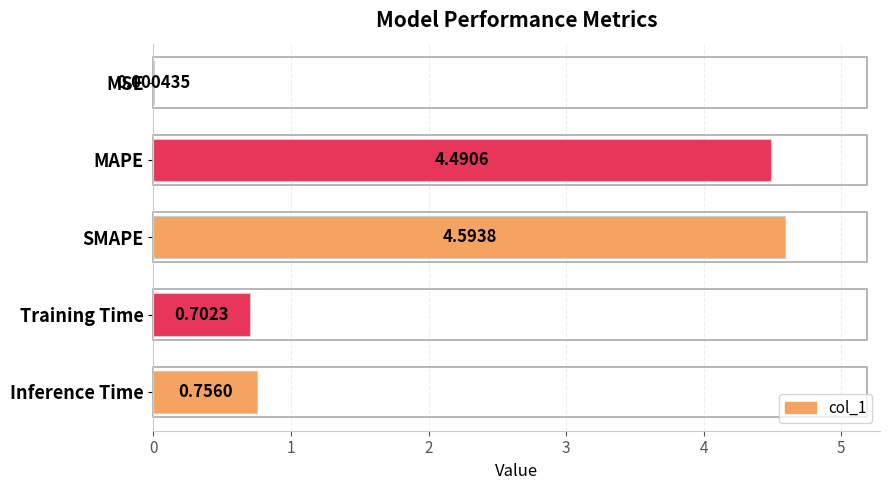

What is the sum of all values?

10.5